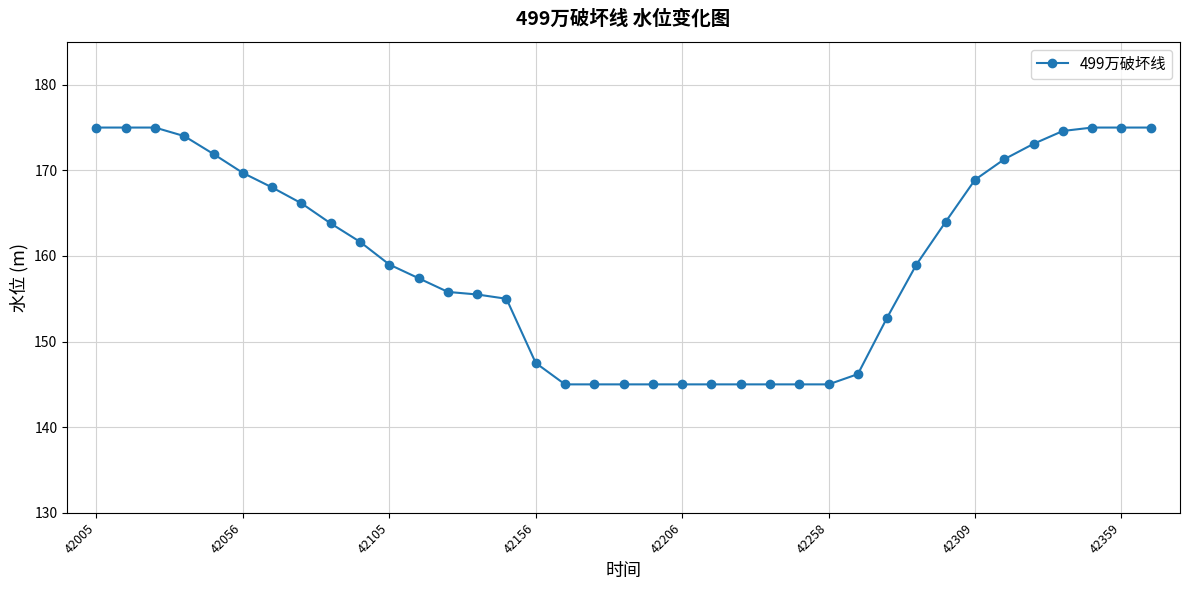

What is the value of the 8th point from the left?

166.2